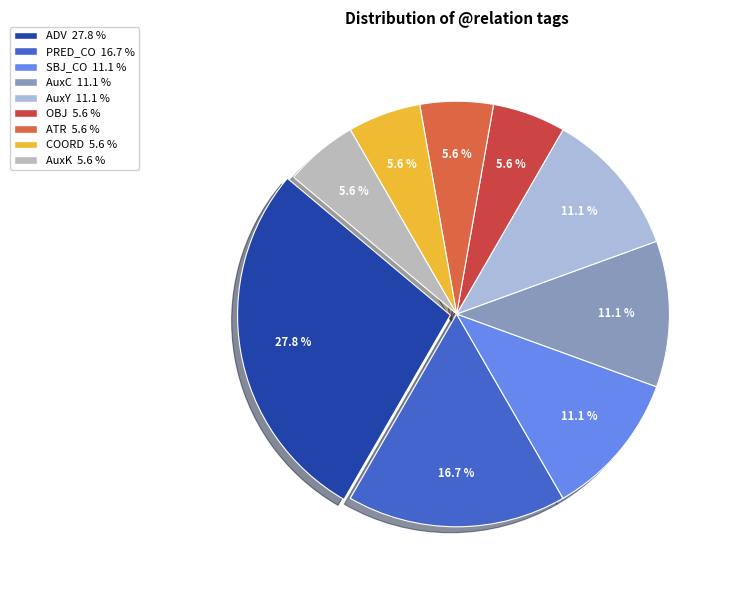

To the nearest percent, what percentage of the pie is ADV?

28%